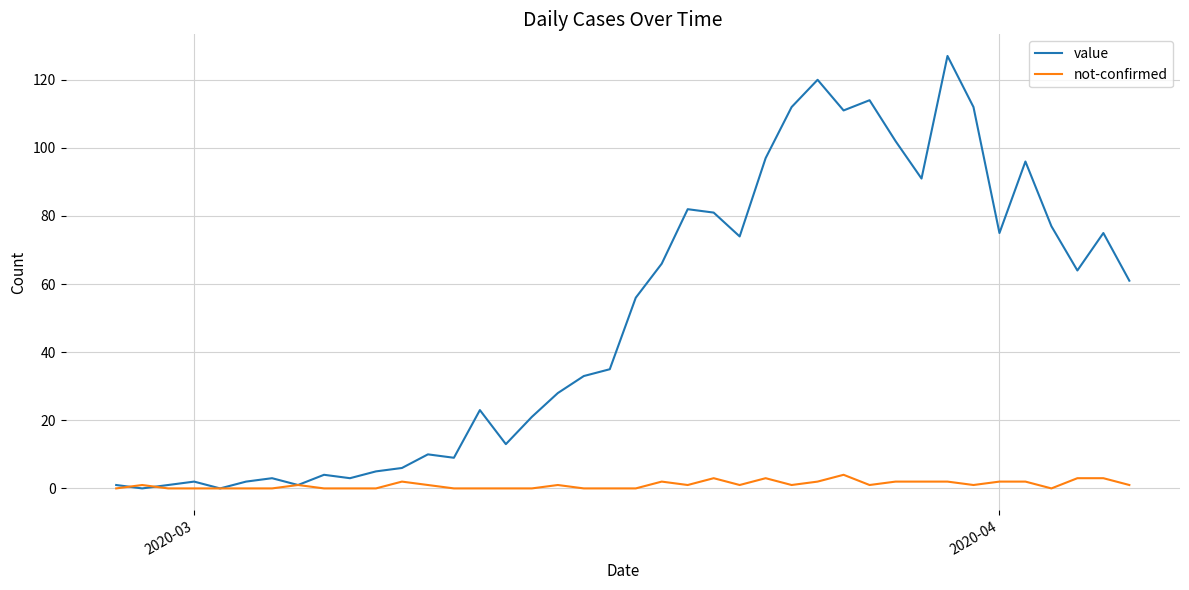

What is the maximum value shown in the chart?

127